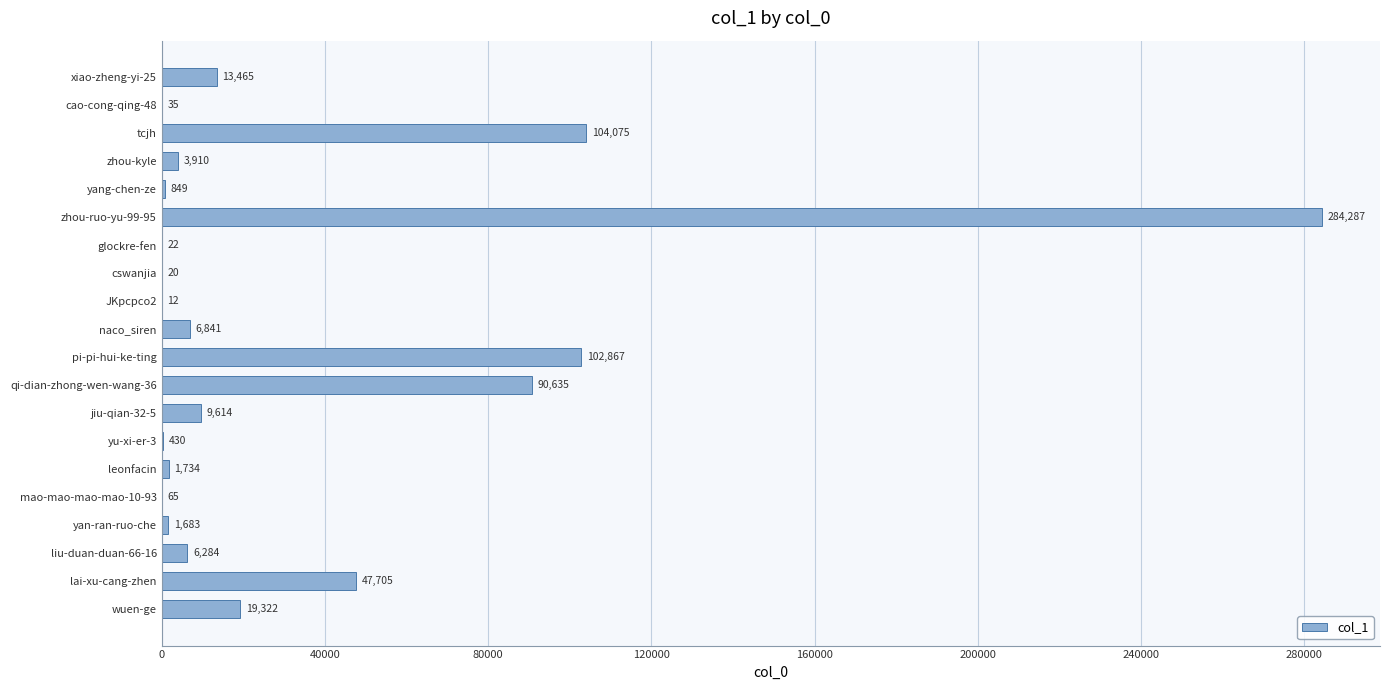

What is the sum of the values at xiao-zheng-yi-25 and cao-cong-qing-48?

13500